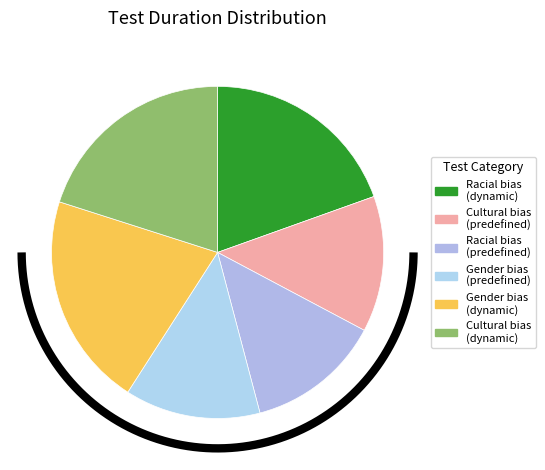

Does Gender bias
(dynamic) account for over 50% of the chart?

No